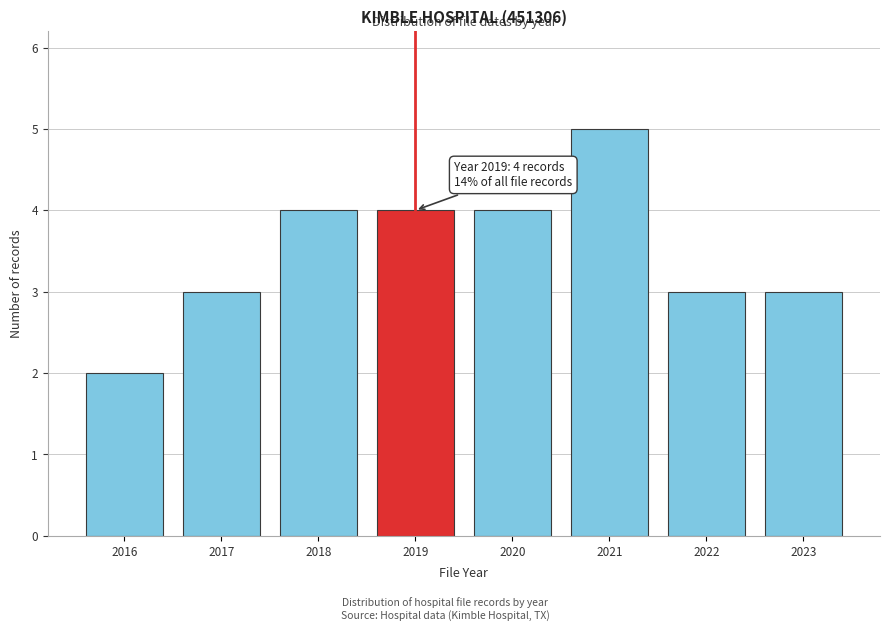

Reading left to right, what are all the values shown in this chart?

2016=2	2017=3	2018=4	2019=4	2020=4	2021=5	2022=3	2023=3